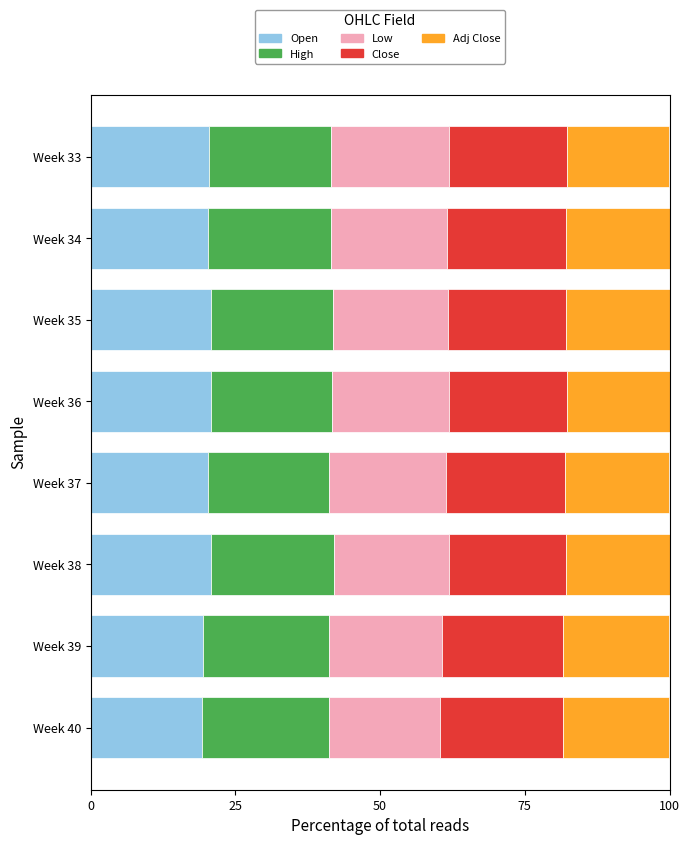

What is the total value across all series at Week 40?

100.0